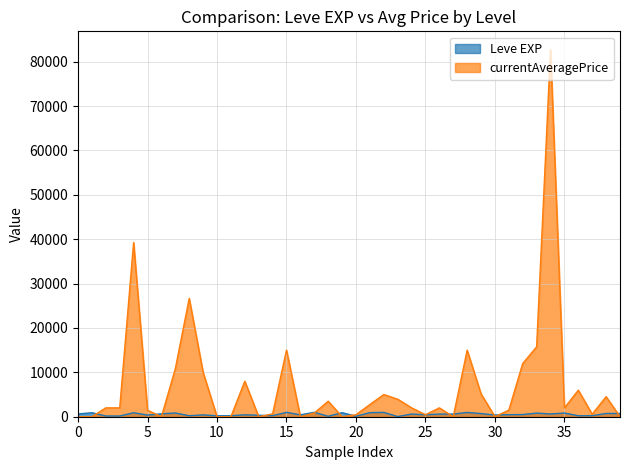

List the series in order of their peak value, lowest first.

Leve EXP, currentAveragePrice